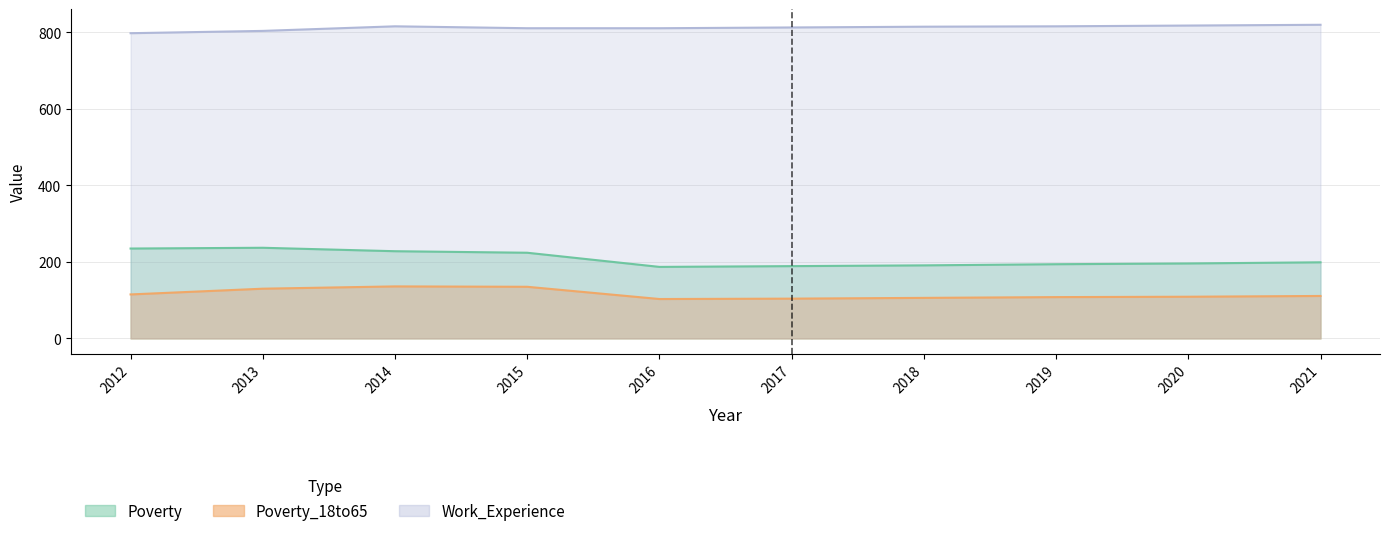

At which category does Poverty reach its first local valley?

2016